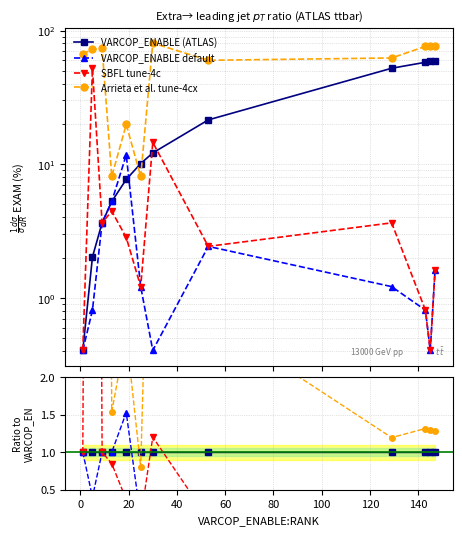

How many times do SBFL:EXAM and VARCOP_ENABLE:EXAM cross each other?

2